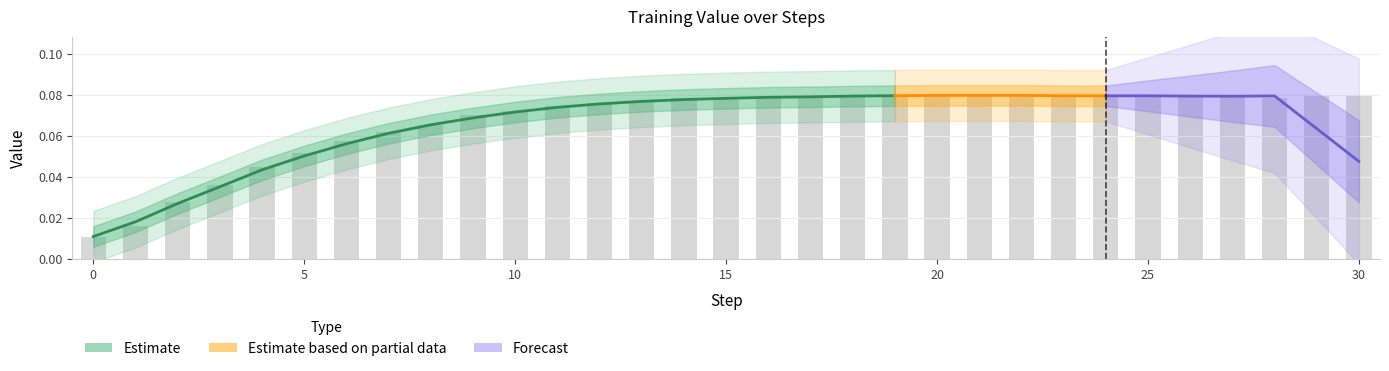

Which has a higher value, 29 or 7?

29